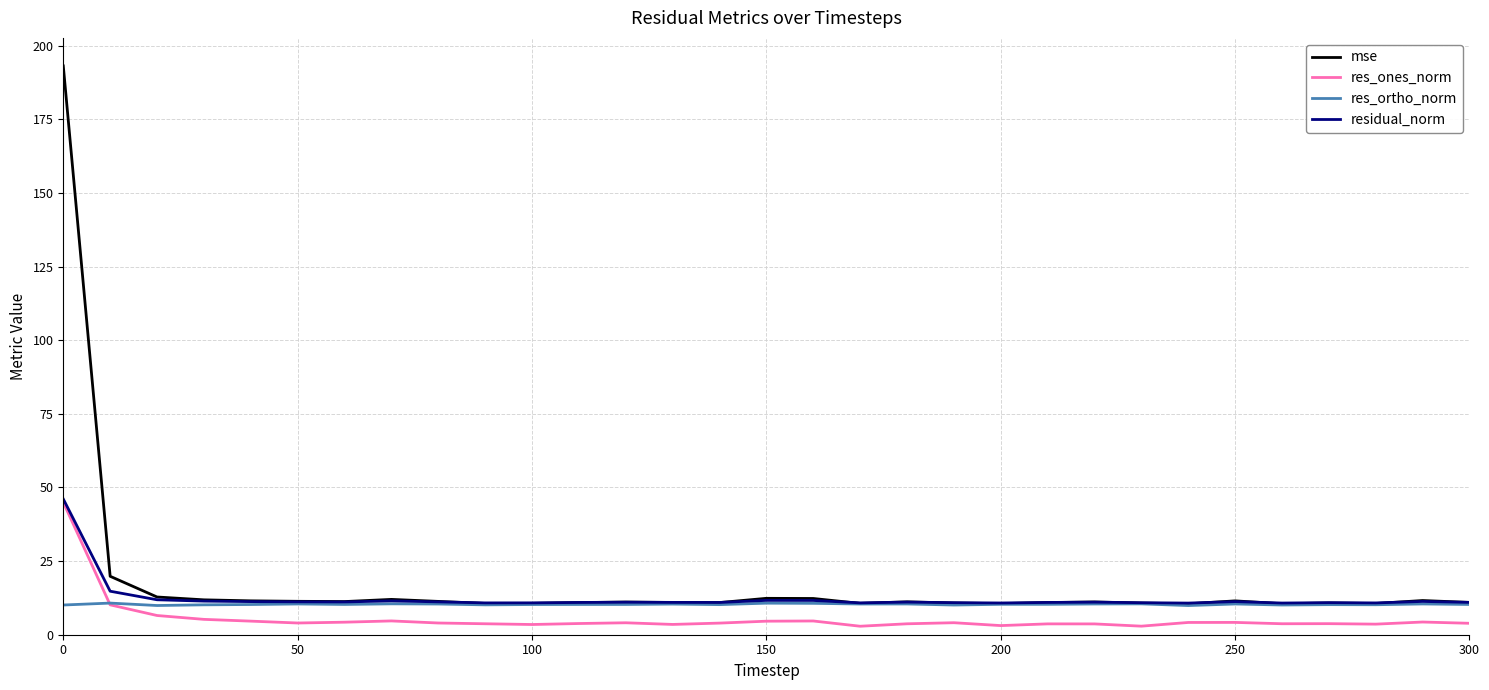

What is the average value of the residual_norm series?

12.3